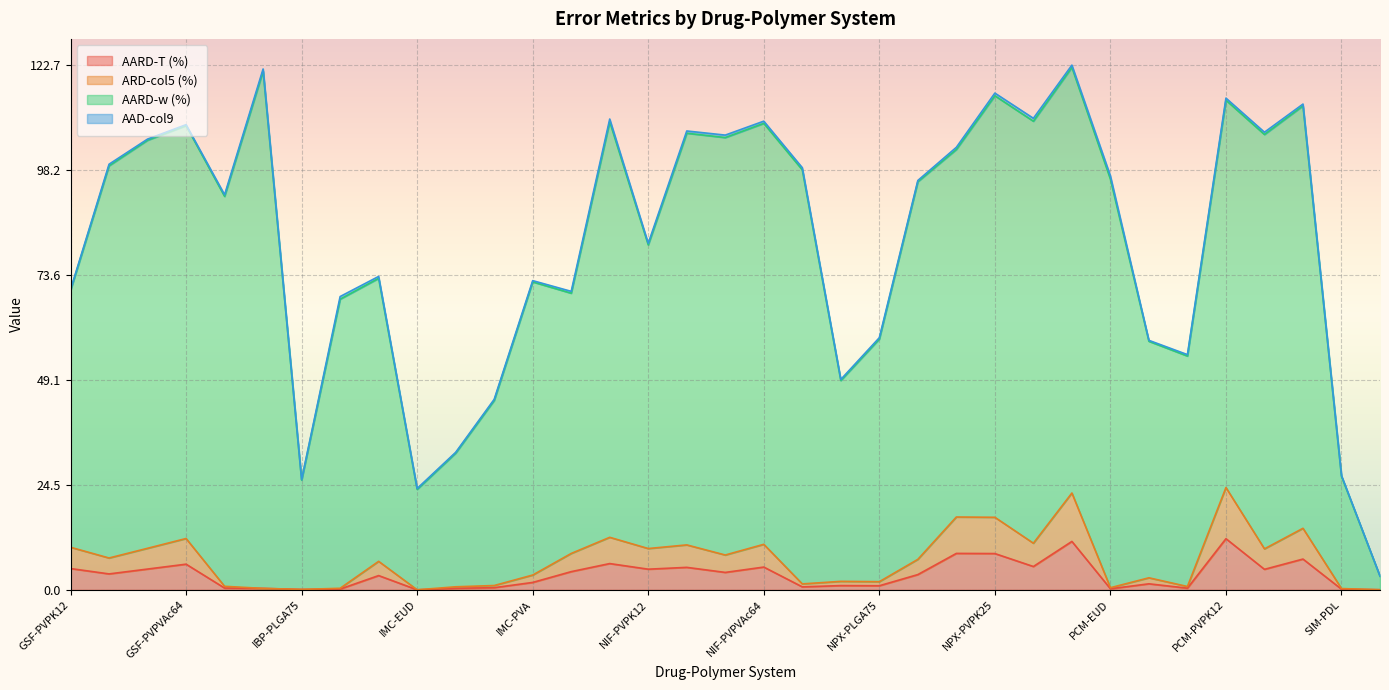

At how many categories does at least one series exceed 74?

20